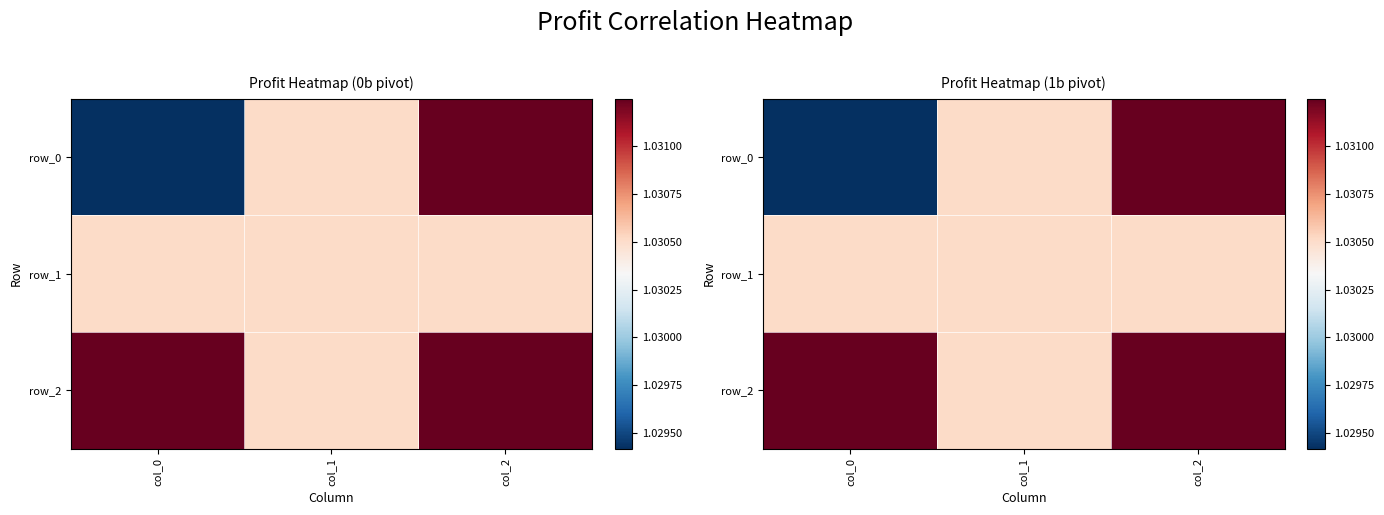

What is the lowest value of the row_0 series?

1.0